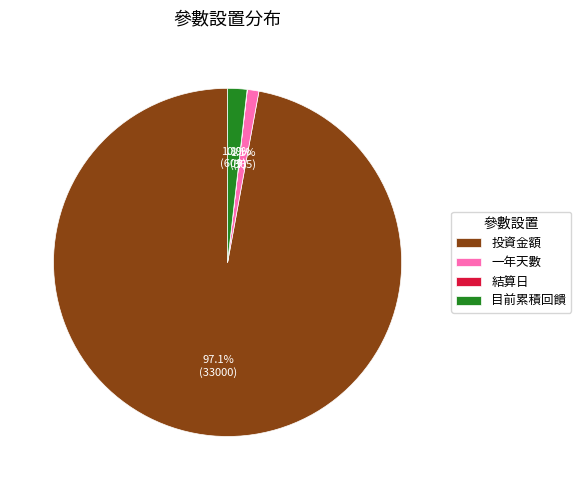

Is there a majority slice in this chart?

Yes